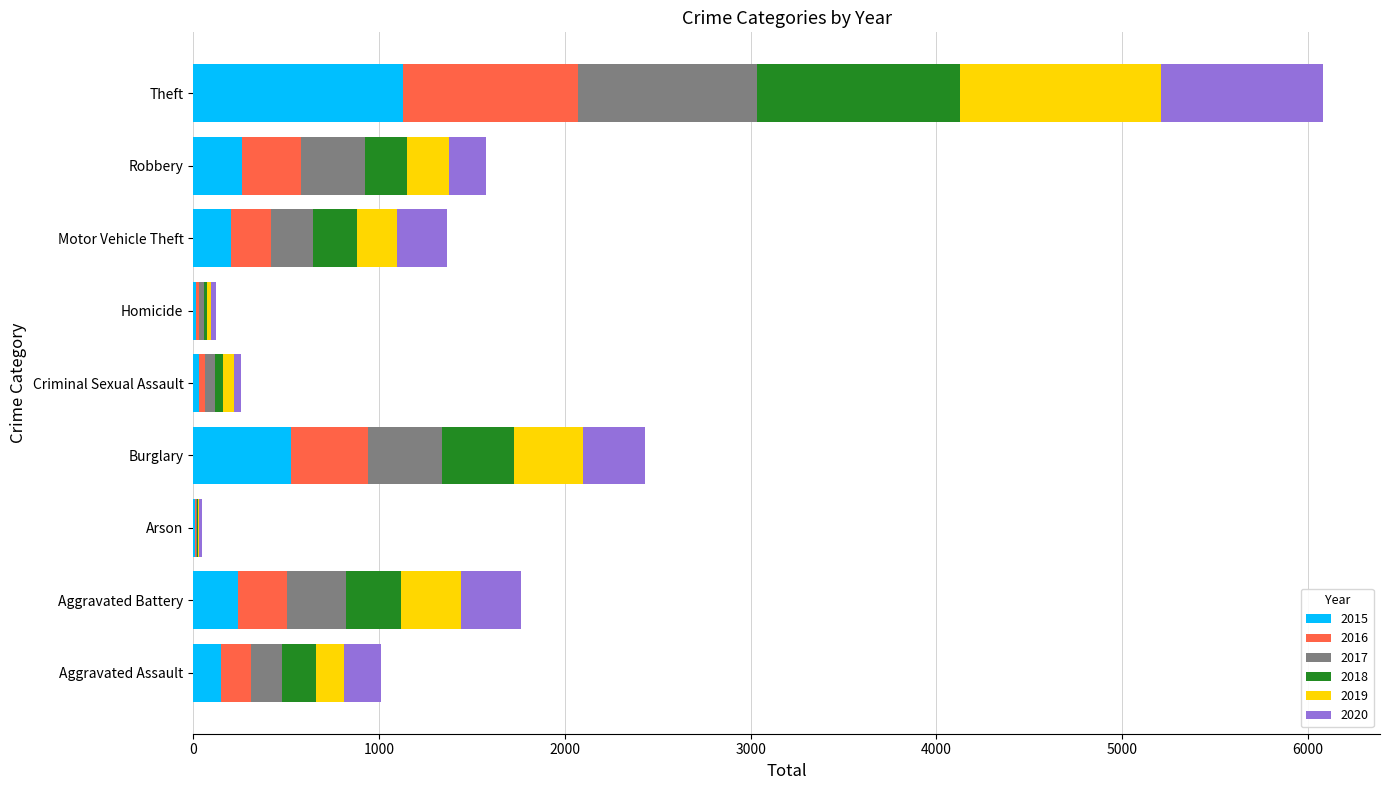

The 2015 series shows 204 at Motor Vehicle Theft. True or false?

True